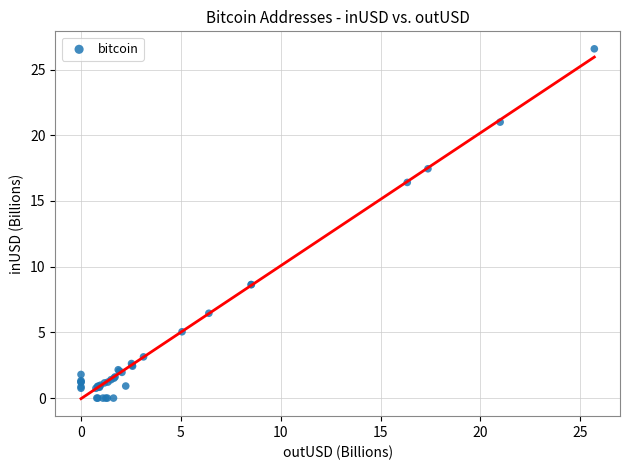

What Y value in the scatter plot is closest to 13?

16.4